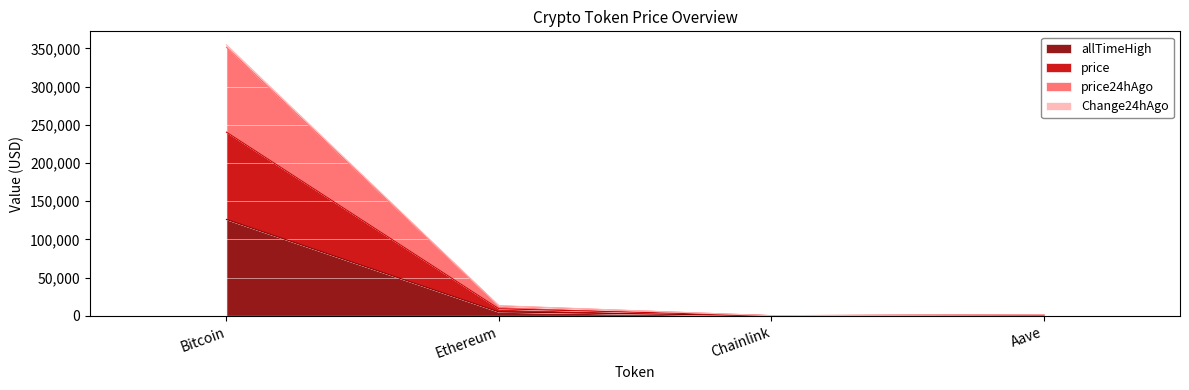

At which category is the sum across all series the highest?

Bitcoin